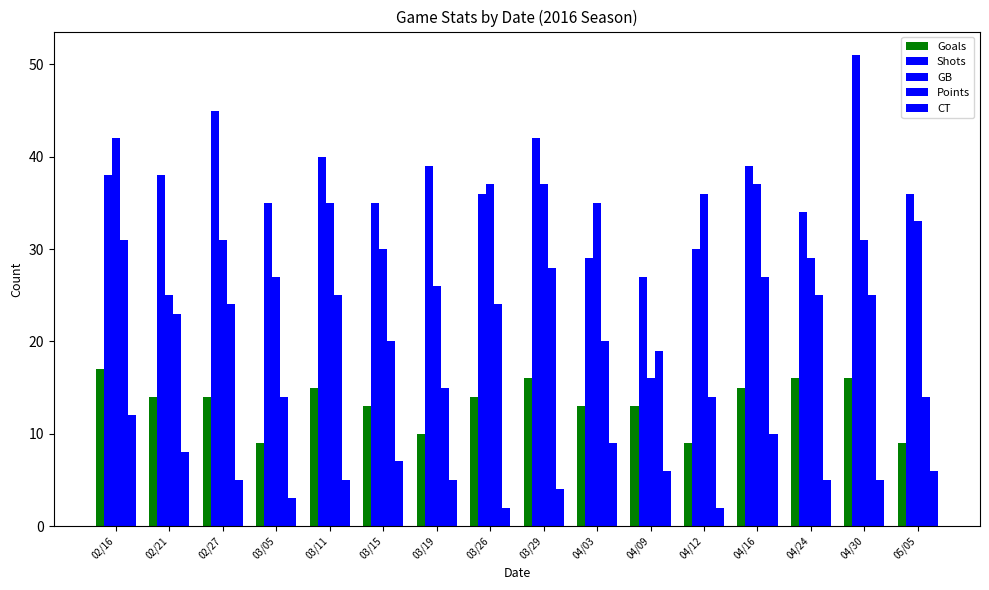

How many distinct data groups are displayed?

5